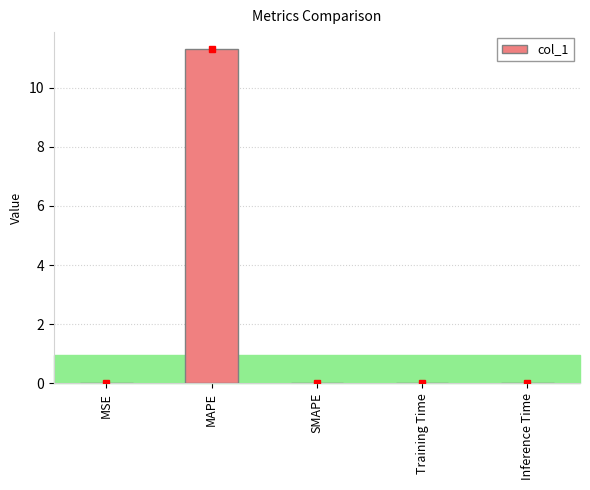

What is the sum of all values?

11.3